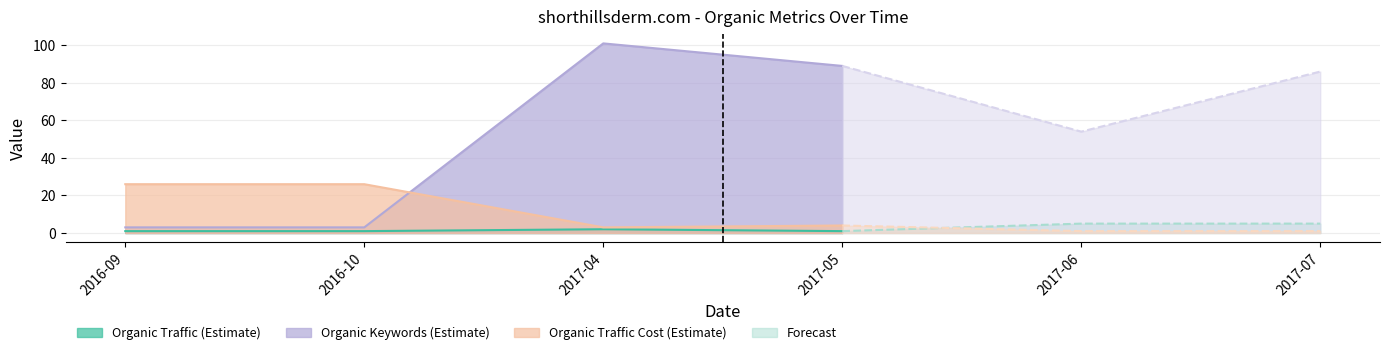

Does the chart display data point markers on the line(s)?

No